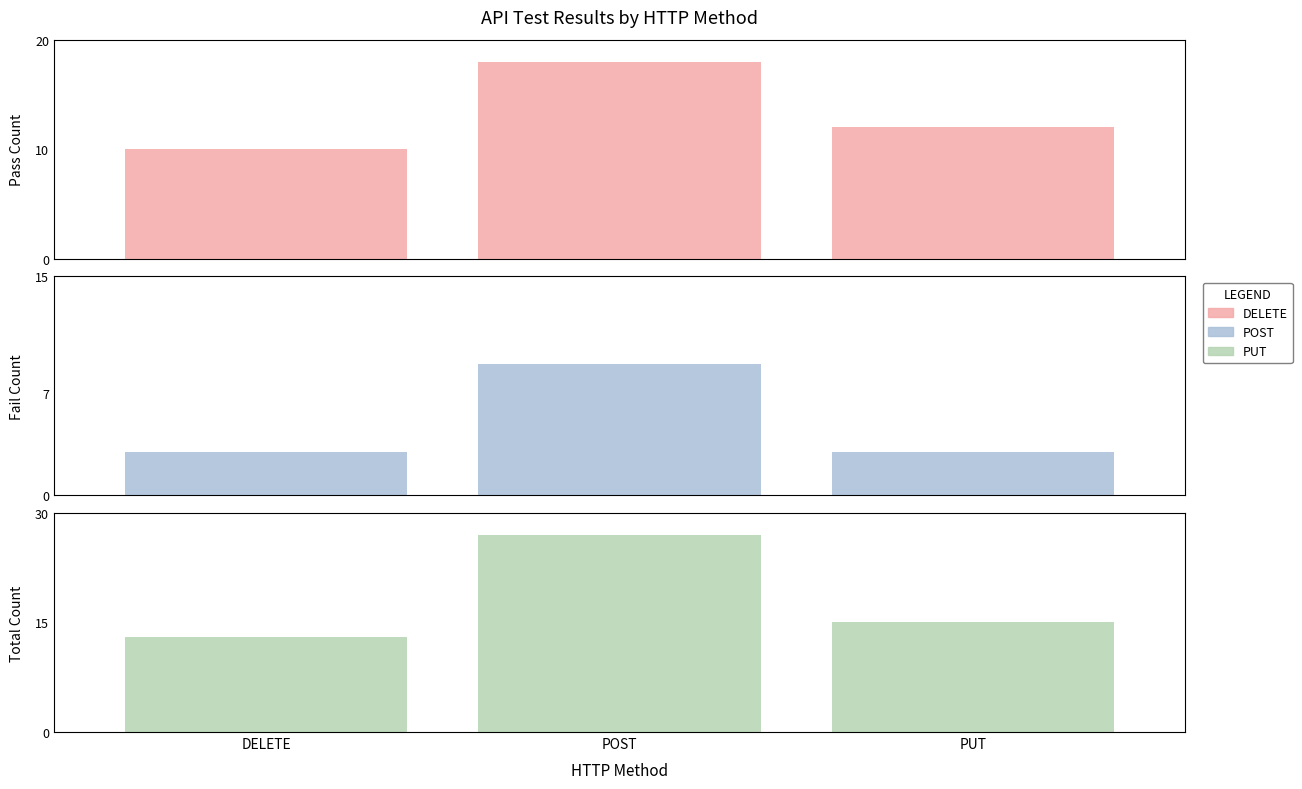

Which series changed the most between DELETE and POST?

Total